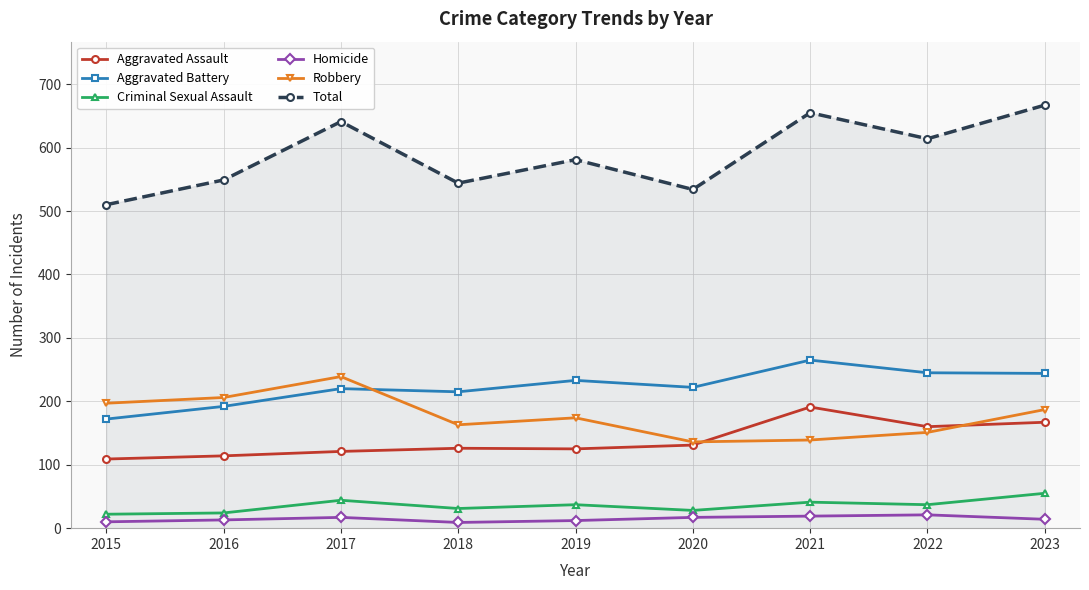

Which series has the largest range (max minus min)?

Total